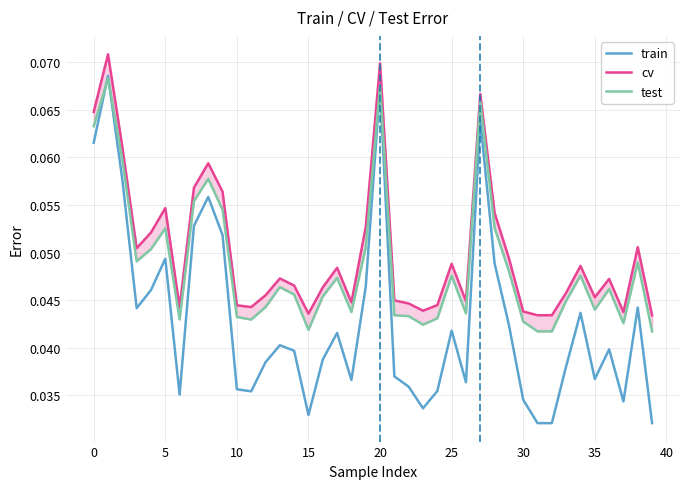

What is the sum of the cv values at 30 and 35?

0.1